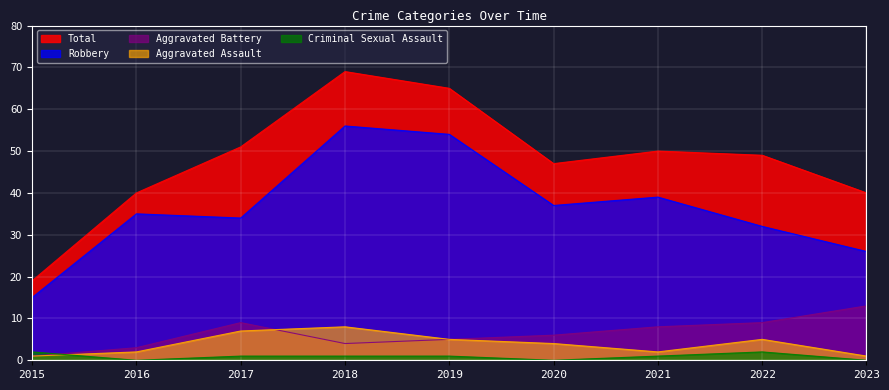

What is the total value across all series at 2023?

80